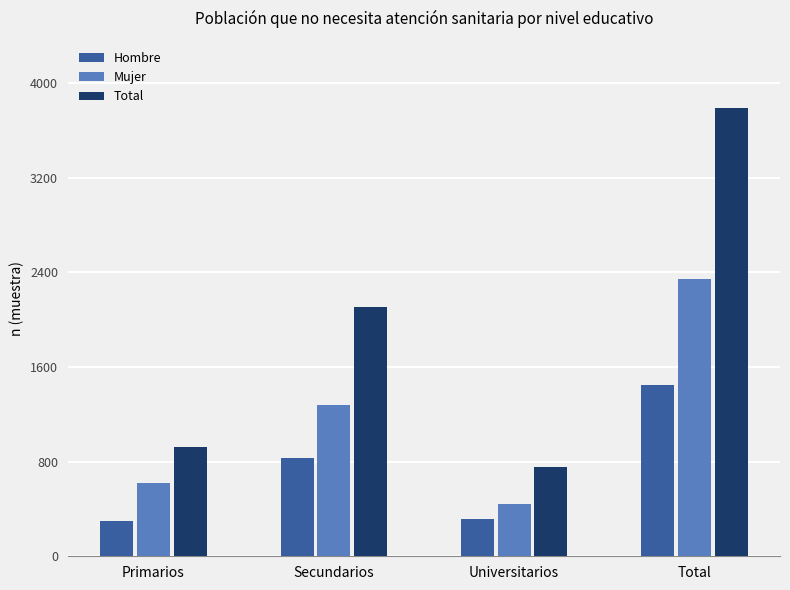

How many groups of bars are there?

4